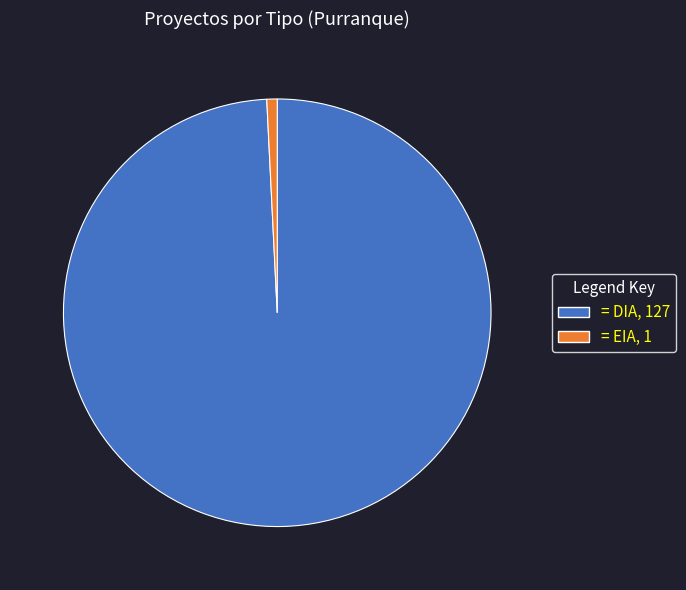

Is there any slice that represents more than half of the pie?

Yes